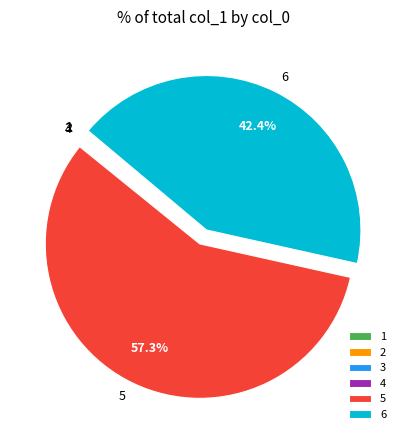

Which slice is the largest?

5